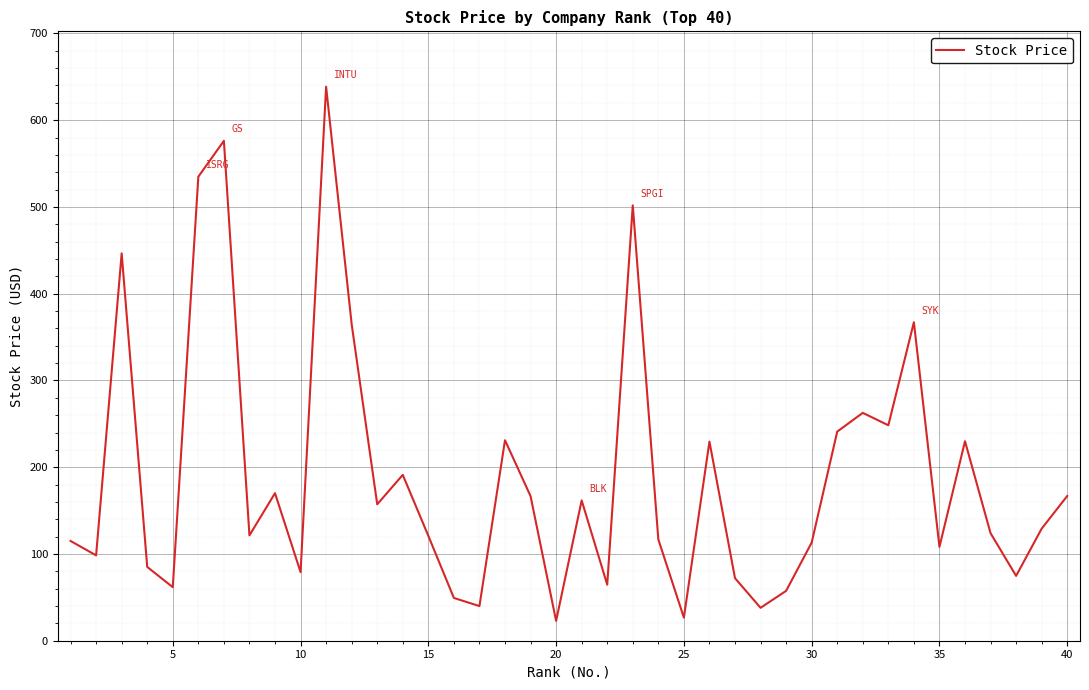

What is the smallest value displayed?

22.9